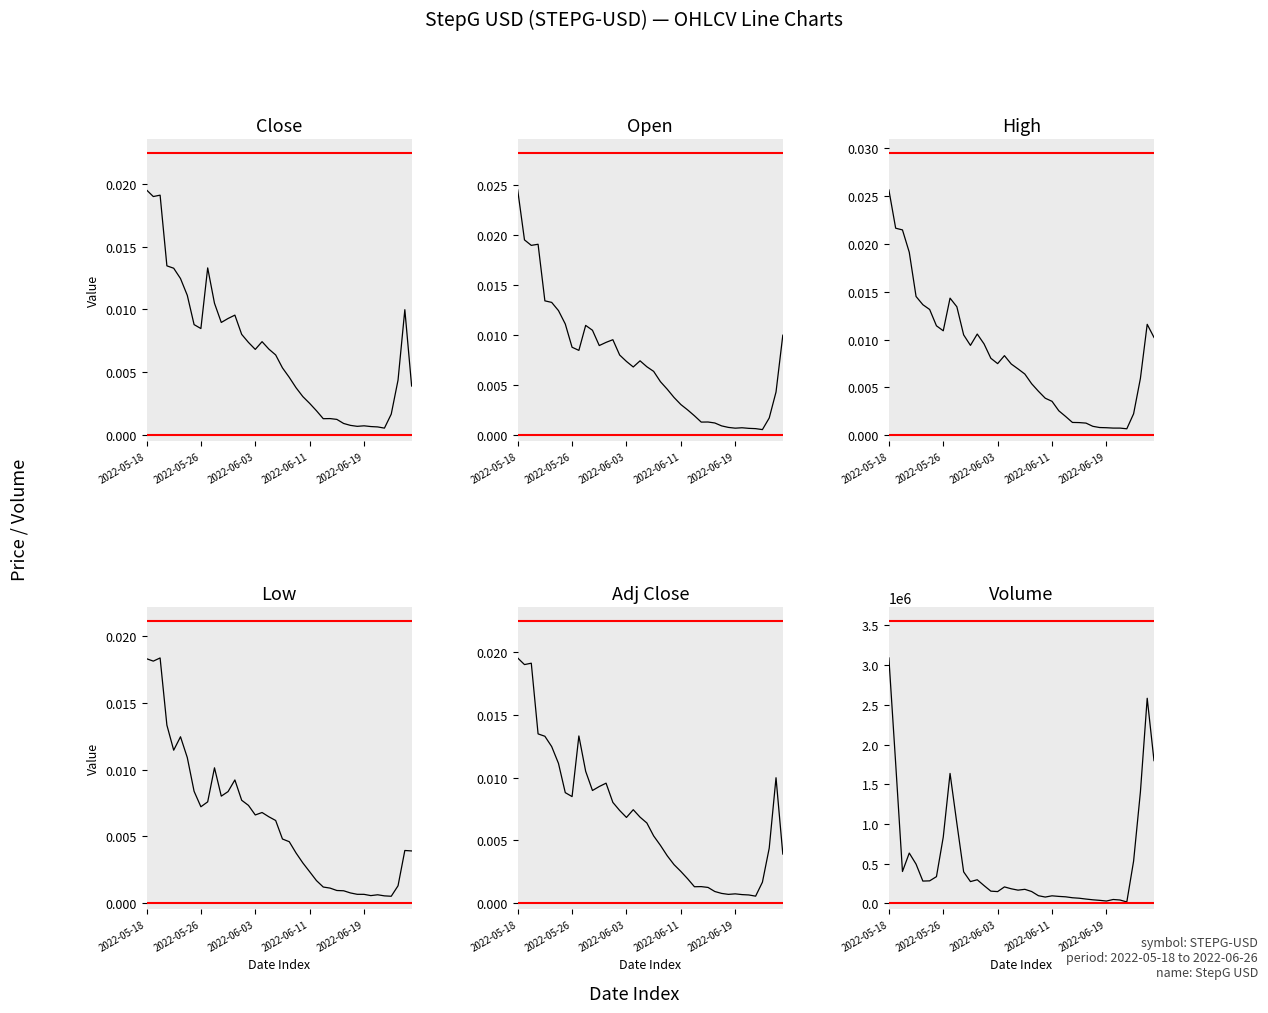

What is the total value across all series at 5?

280512.1